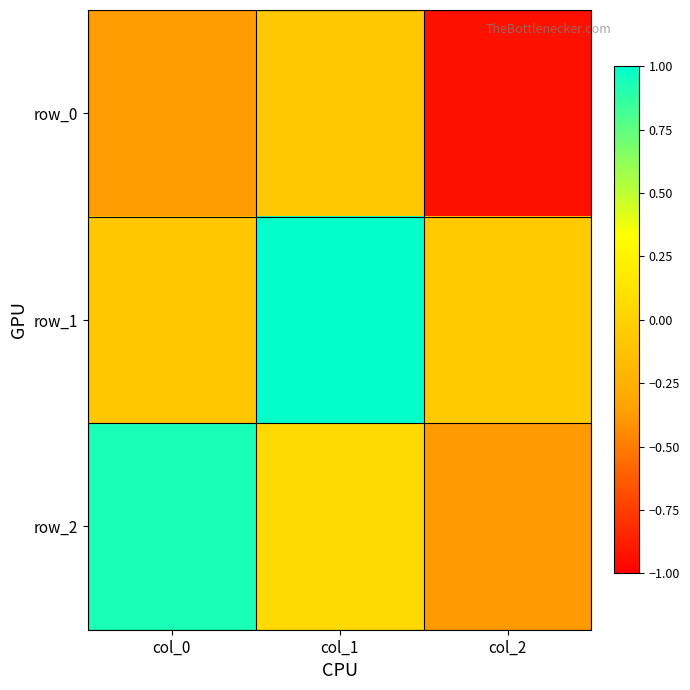

Which label corresponds to the largest value in the chart?

col_1